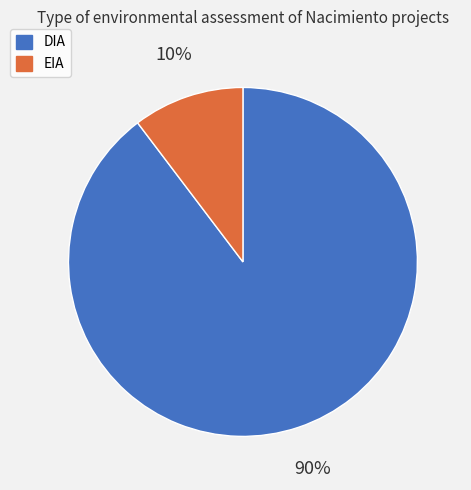

To the nearest percent, what percentage of the pie is EIA?

10%